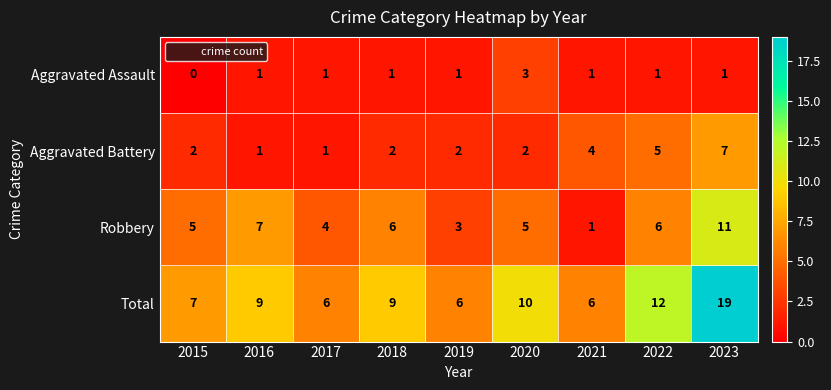

Between 2017 and 2020, which series saw the biggest shift?

Total